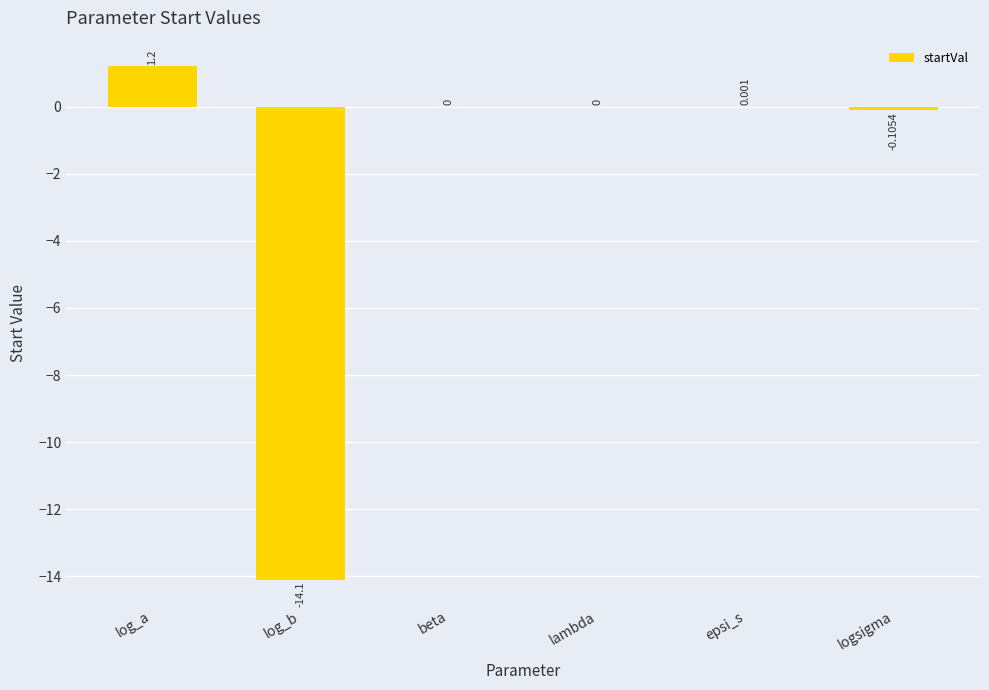

At which label is the value closest to -6?

logsigma